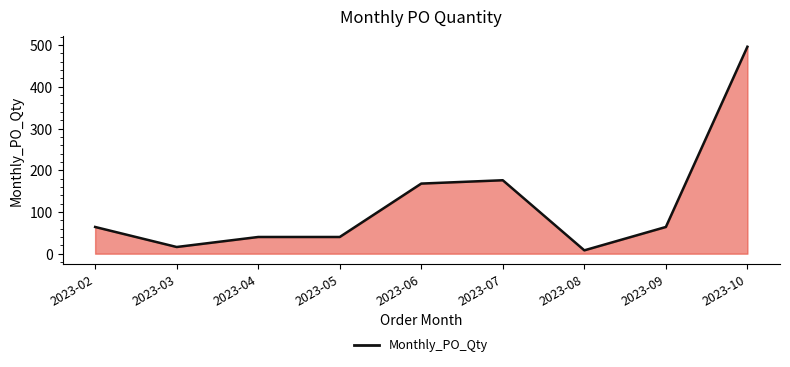

Reading right to left, extract all data points from this chart.

2023-10=496	2023-09=64	2023-08=8	2023-07=176	2023-06=168	2023-05=40	2023-04=40	2023-03=16	2023-02=64